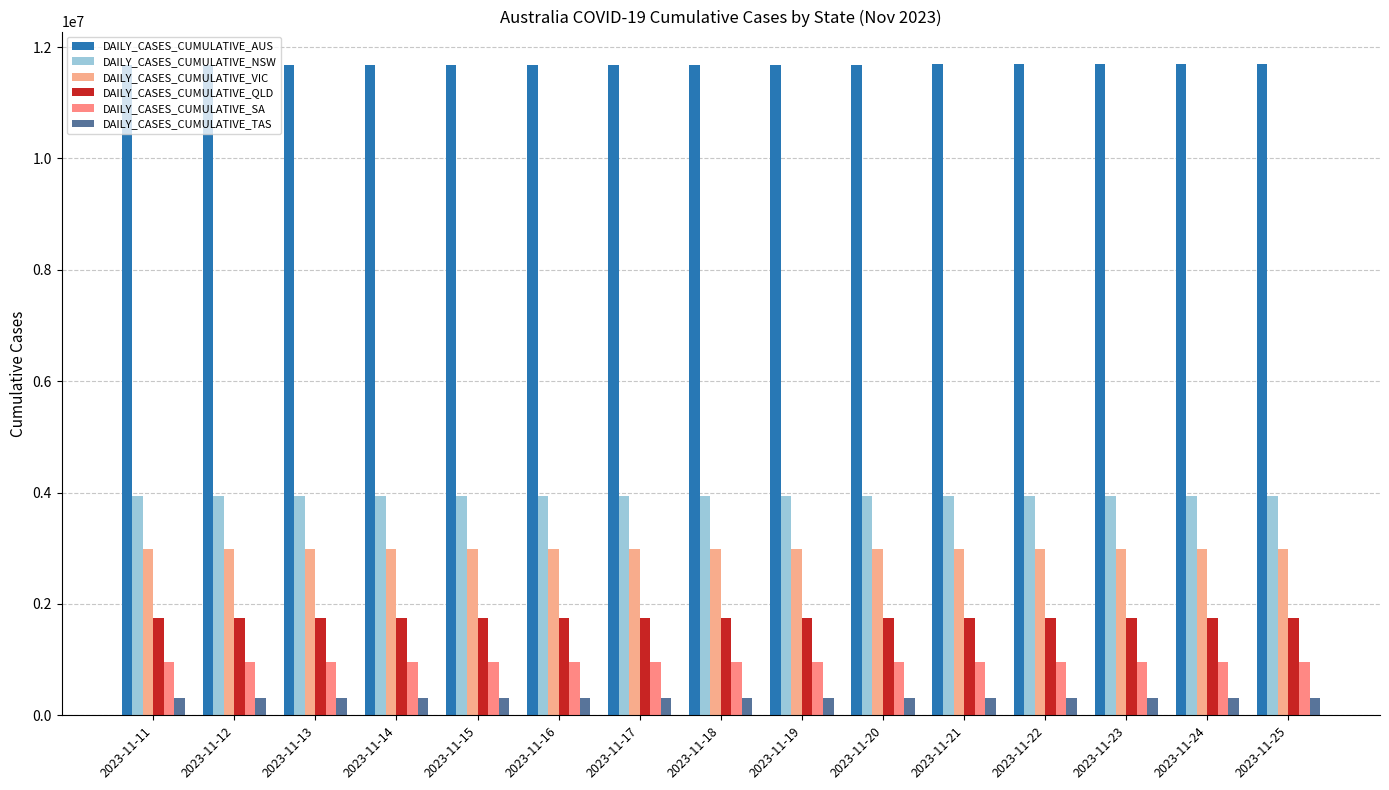

Are the bars grouped side by side (vs. stacked)?

Yes